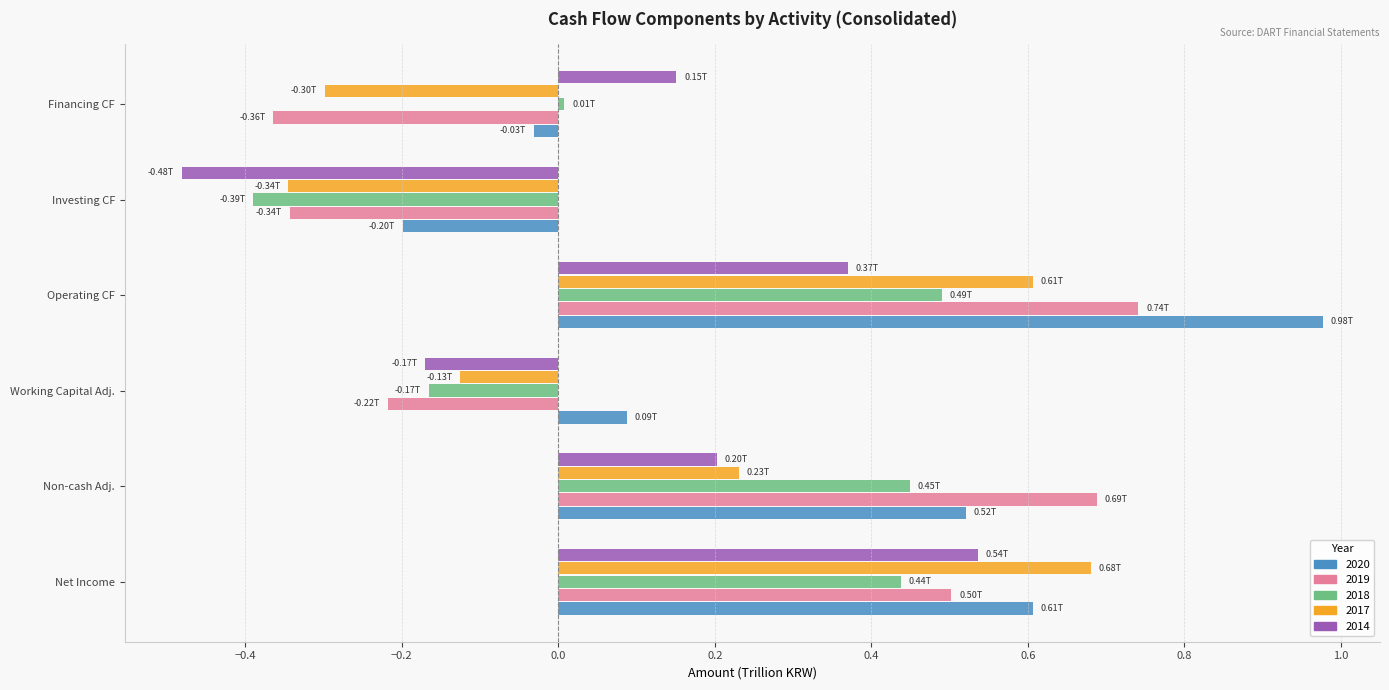

At which category is the sum across all series the highest?

Operating CF